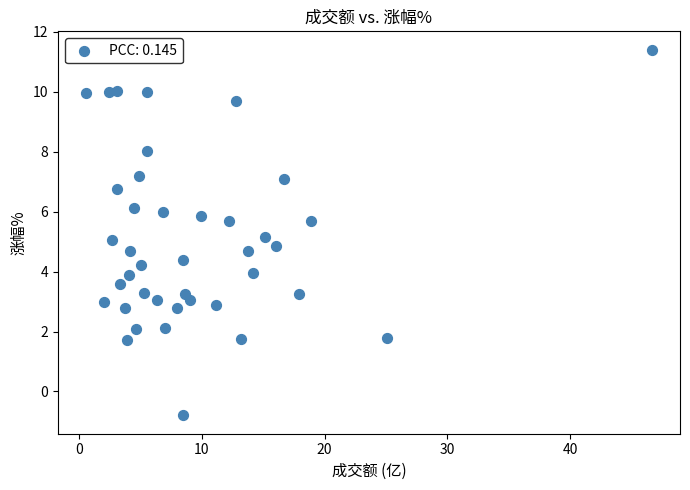

What is the range of Y values (max minus min)?

12.2